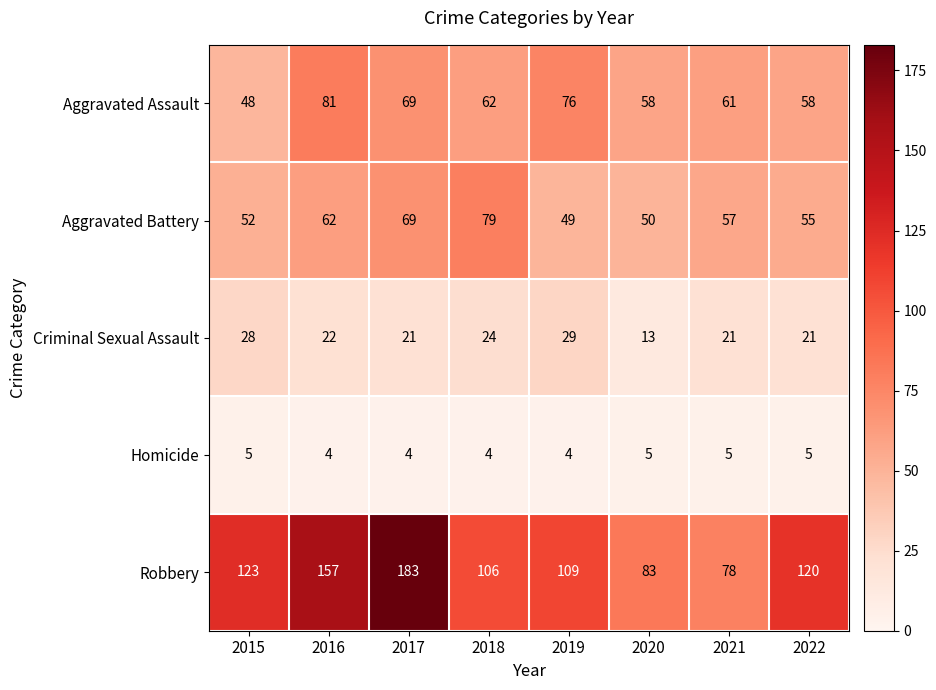

Which series changed the most between 2020 and 2021?

Criminal Sexual Assault